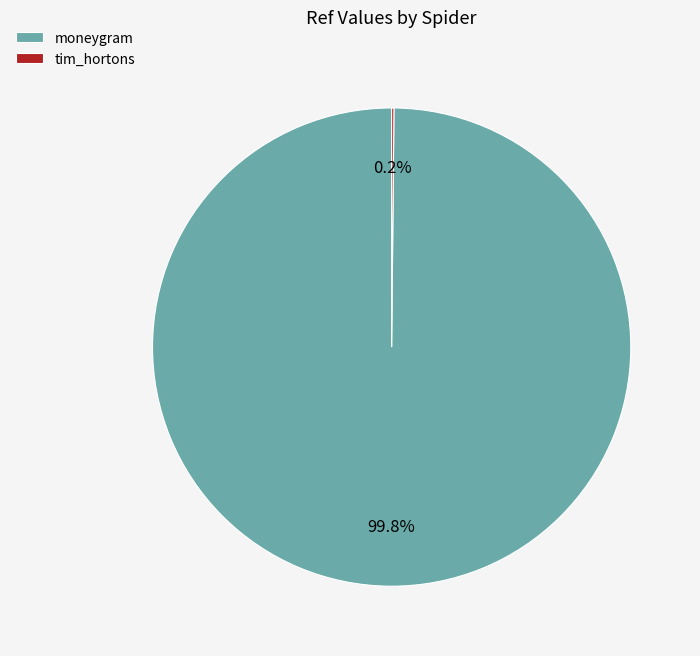

To the nearest percent, what is the average slice percentage?

50%